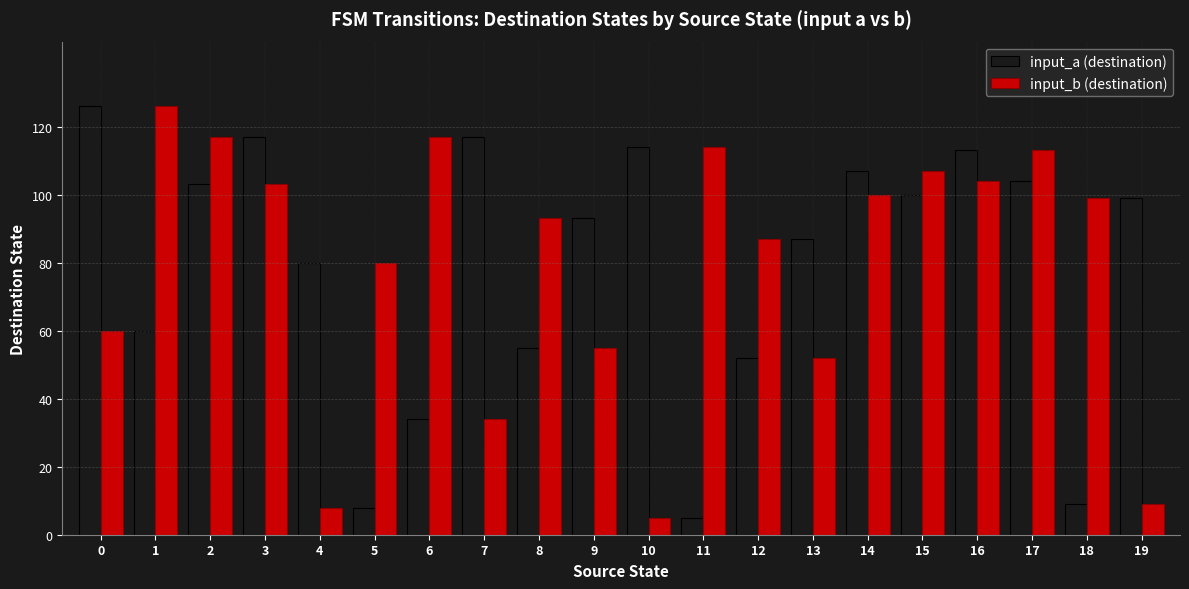

The value of input_a (destination) at 14 is 158. True or false?

False